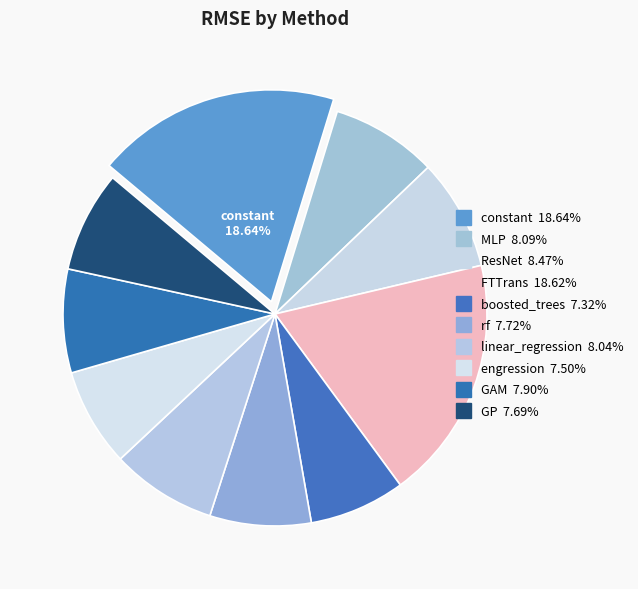

How many slices are in this pie chart?

10